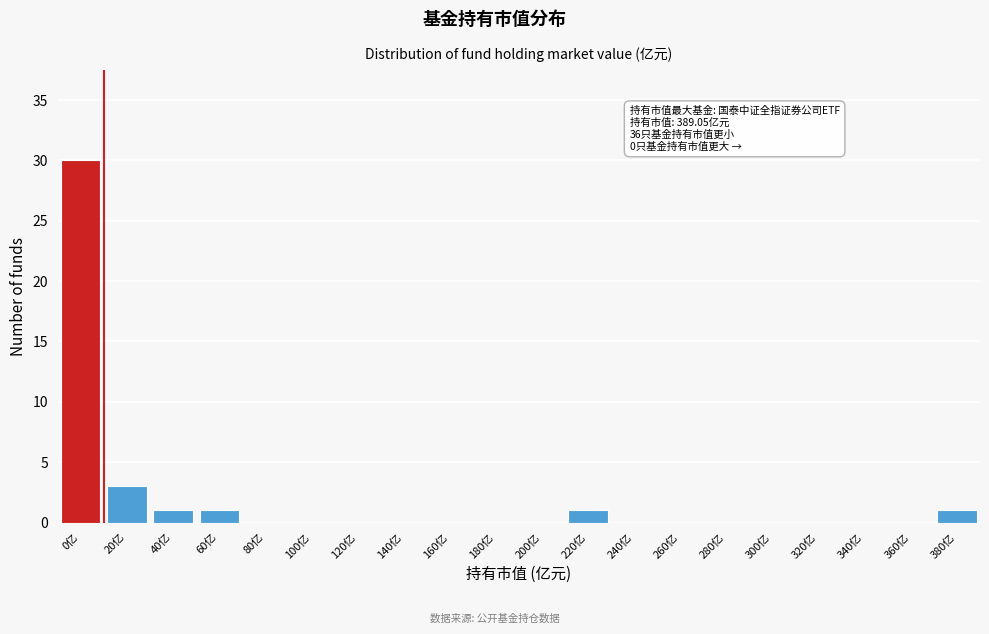

Reading right to left, extract all data points from this chart.

380亿=1	360亿=0	340亿=0	320亿=0	300亿=0	280亿=0	260亿=0	240亿=0	220亿=1	200亿=0	180亿=0	160亿=0	140亿=0	120亿=0	100亿=0	80亿=0	60亿=1	40亿=1	20亿=3	0亿=30